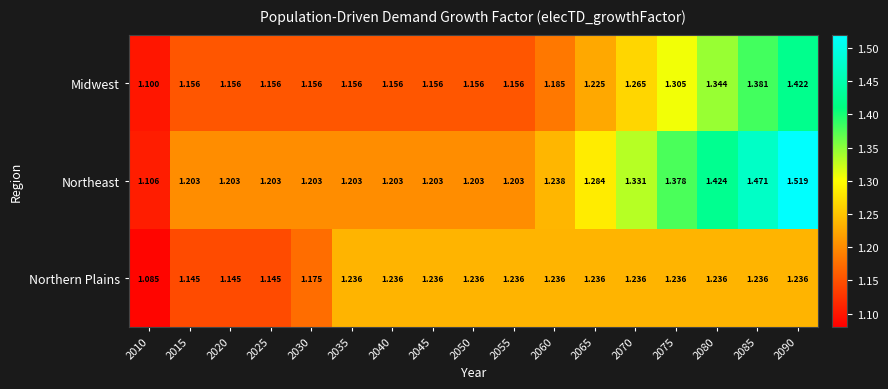

Which series has the widest spread of values?

Northeast